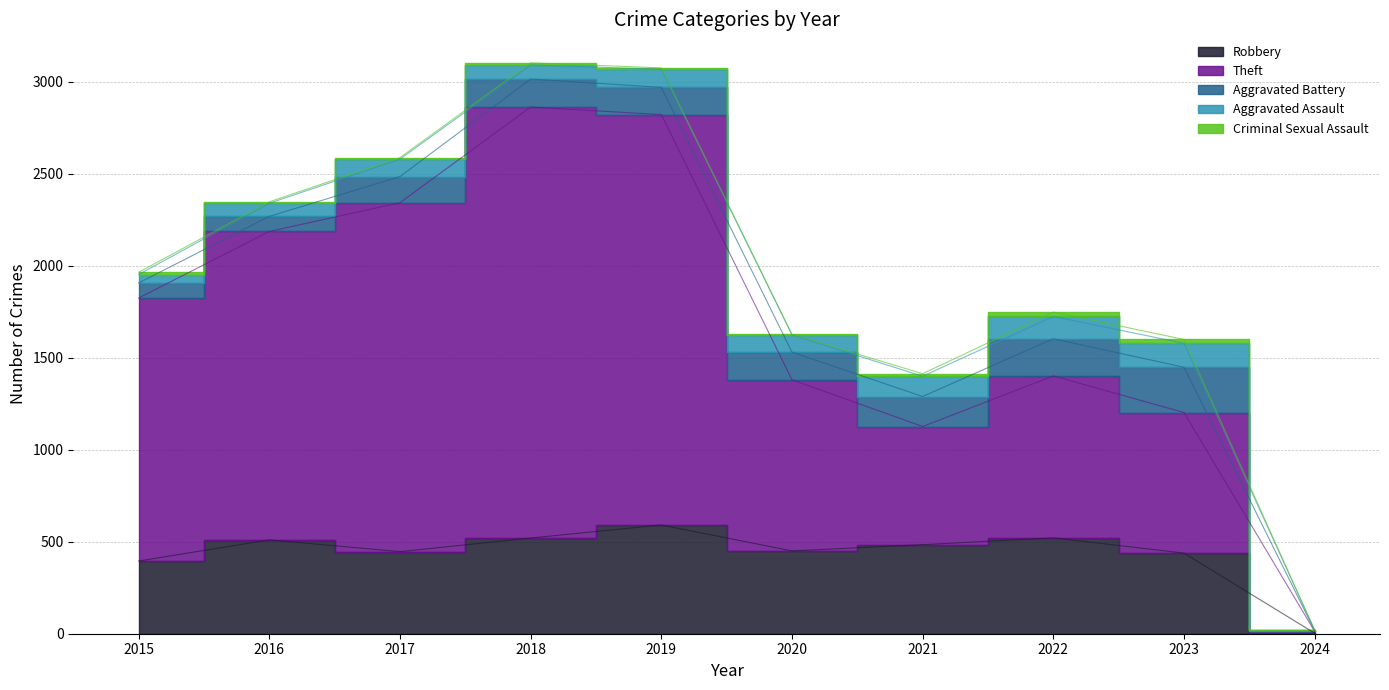

How many data points in Criminal Sexual Assault are less than 11?

5